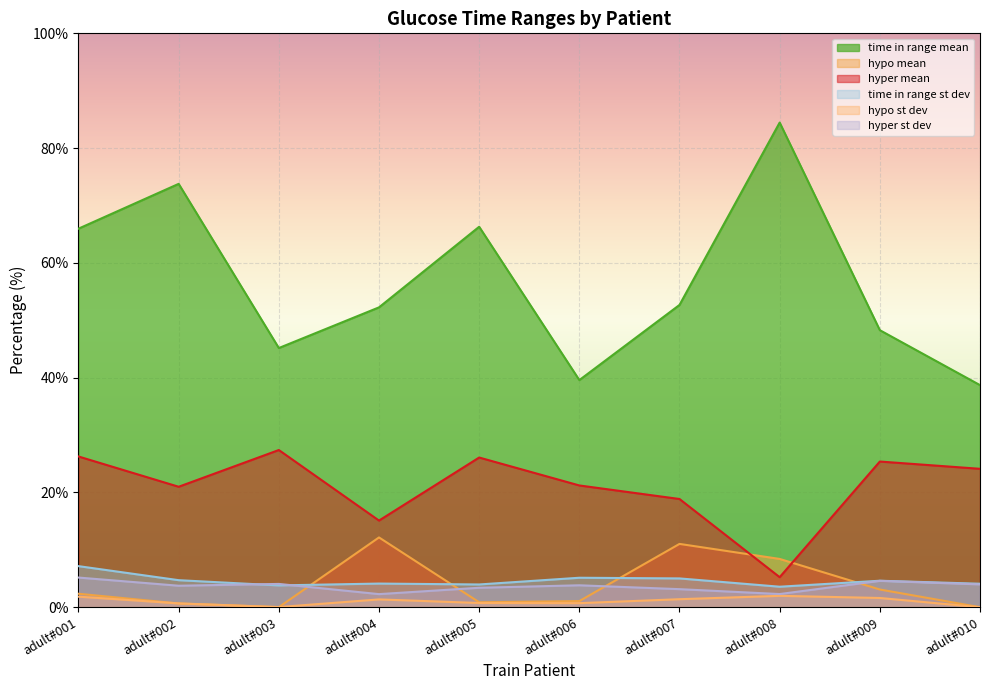

List the labels in order of time in range st dev value, smallest first.

adult#008, adult#003, adult#005, adult#010, adult#004, adult#009, adult#002, adult#007, adult#006, adult#001